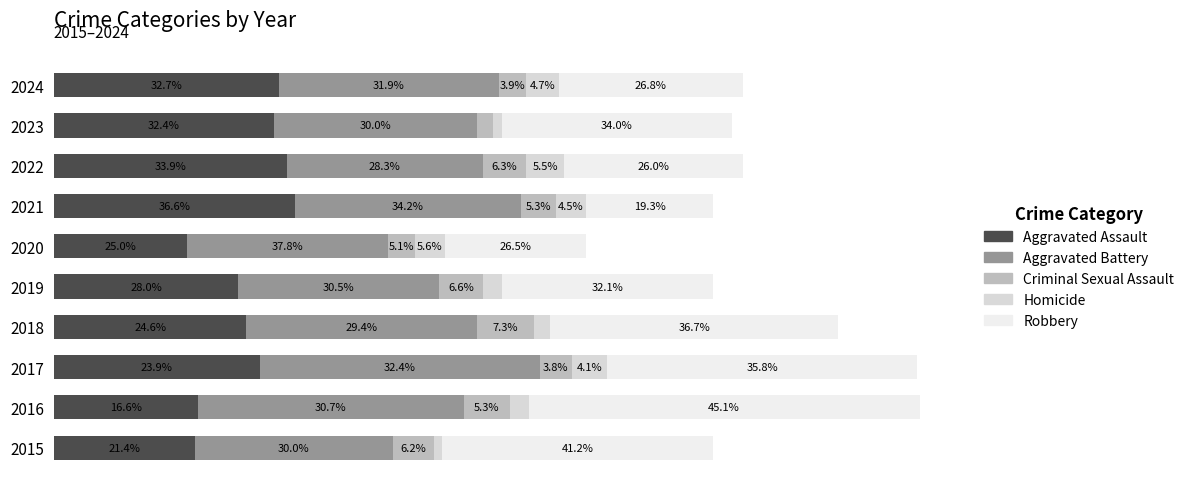

Which series has the widest spread of values?

Robbery